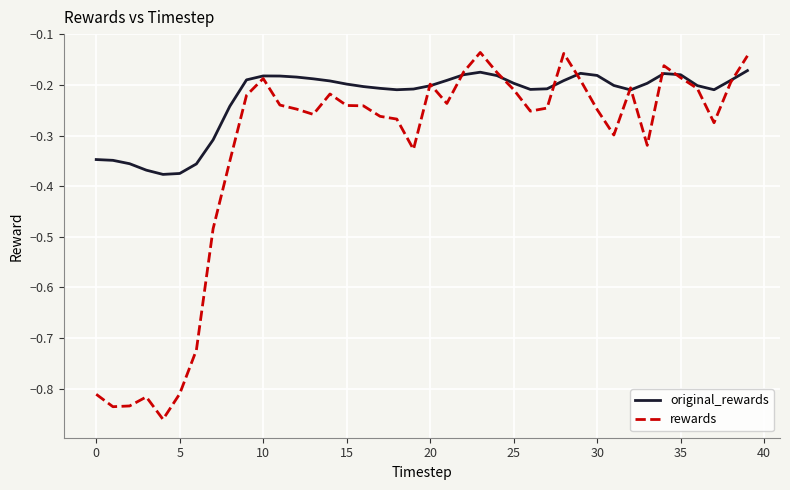

Which series has the largest total across all categories?

original_rewards